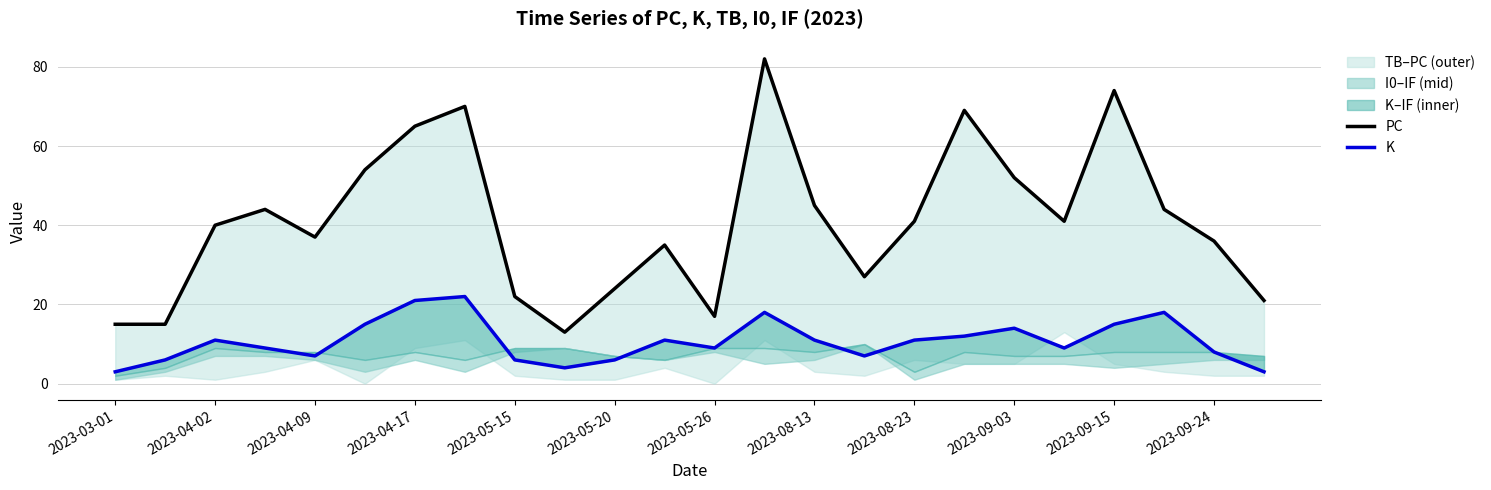

True or false: PC and K intersect in this chart.

False